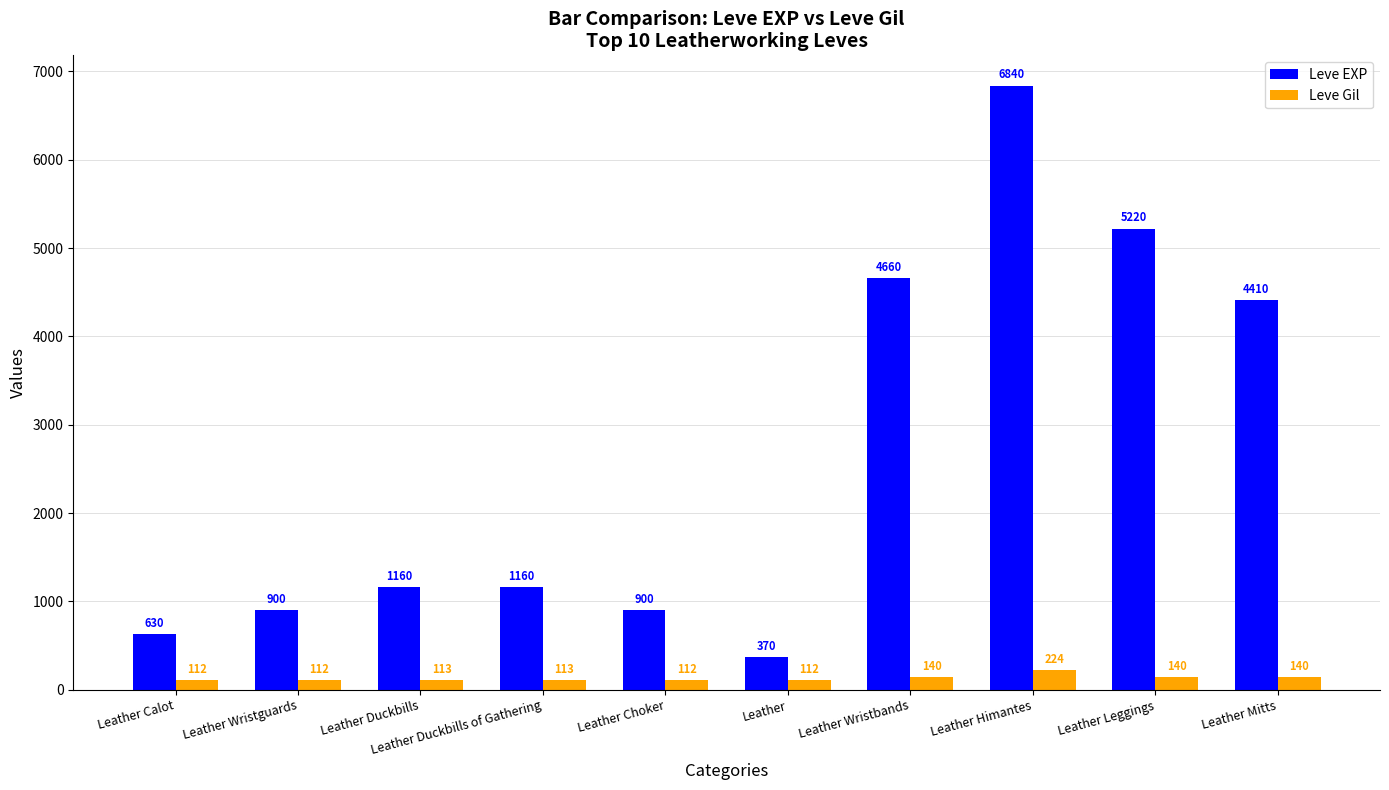

How many data points in Leve Gil are less than 113?

4